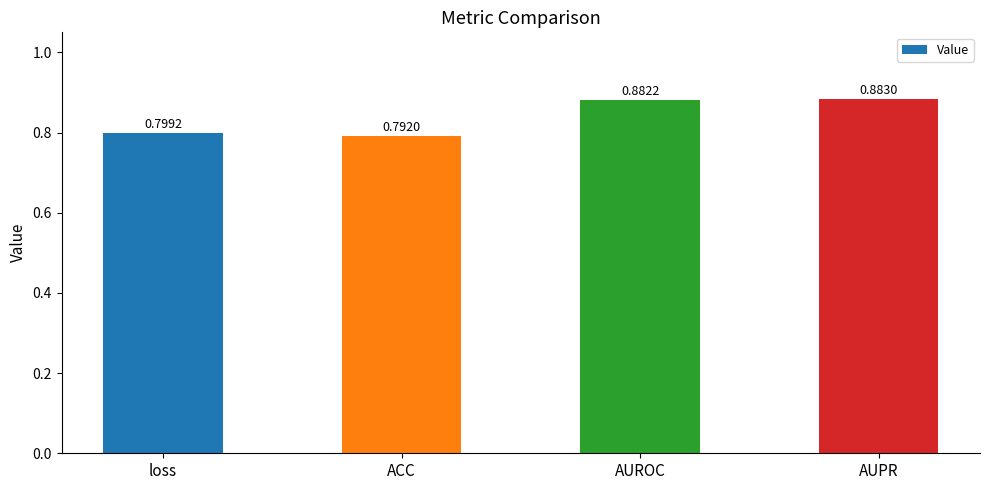

What is the label of the 1st bar from the left?

loss